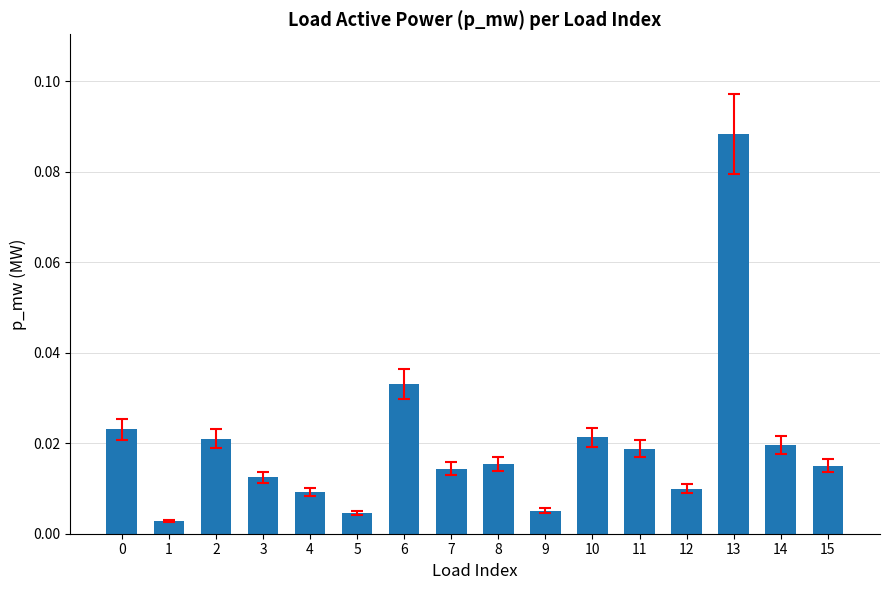

Count the number of categories in the chart.

16